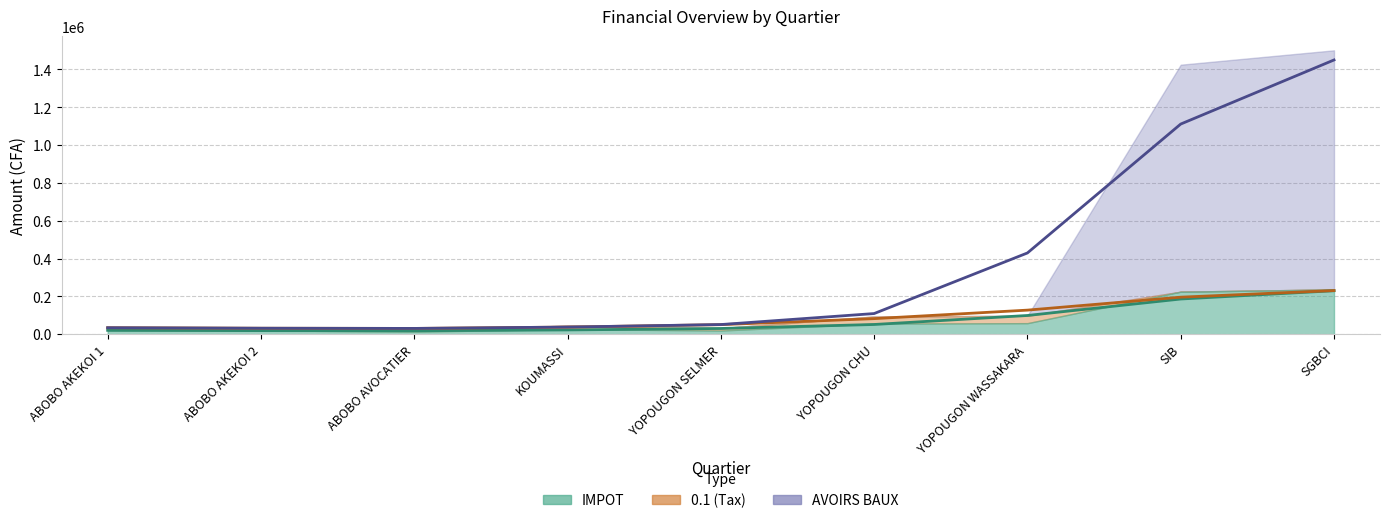

At which label does AVOIRS BAUX (trend) reach its peak?

SGBCI